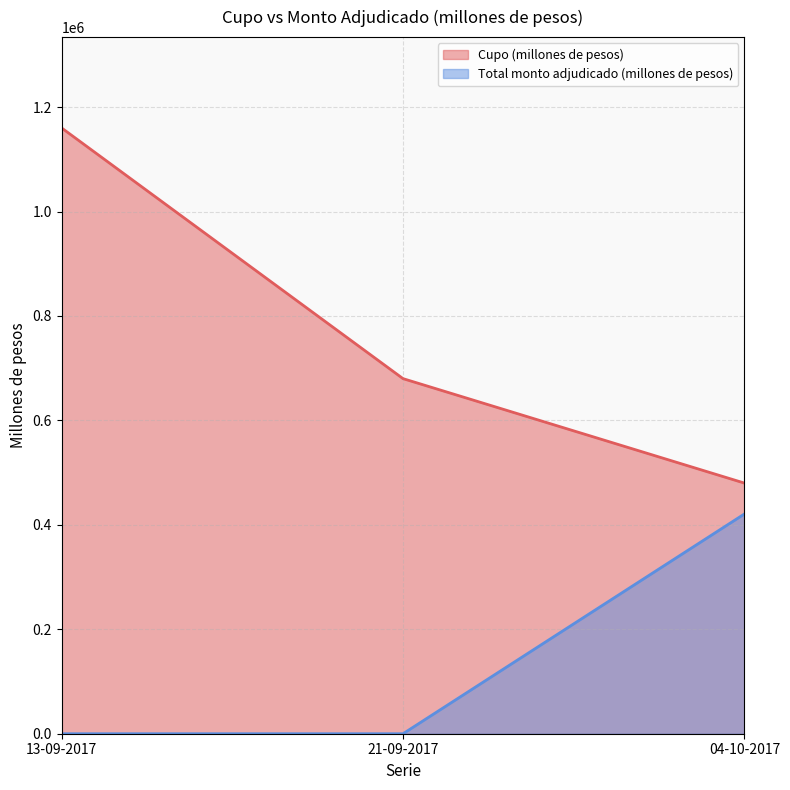

What is the average value of the Cupo (millones de pesos) series?

773333